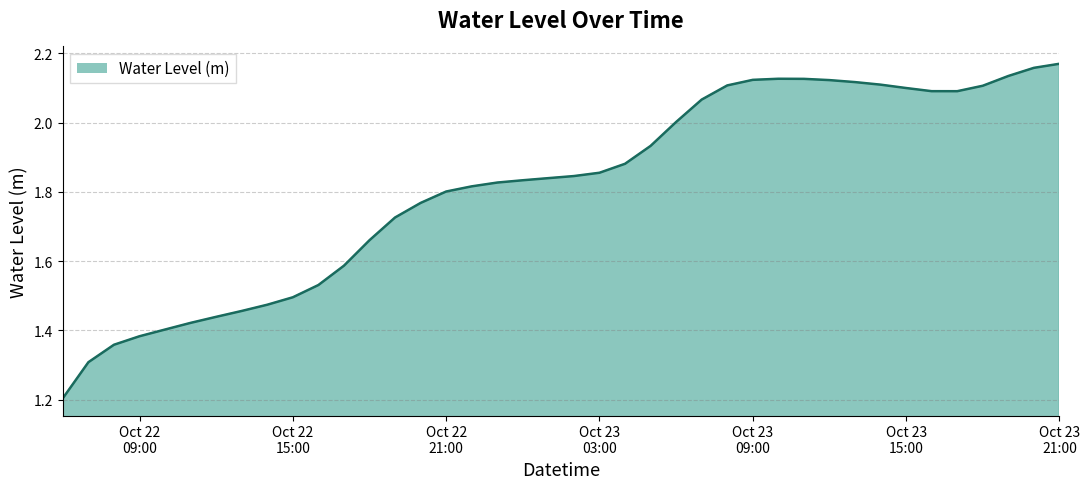

What is the difference between the maximum and minimum values?

1.0